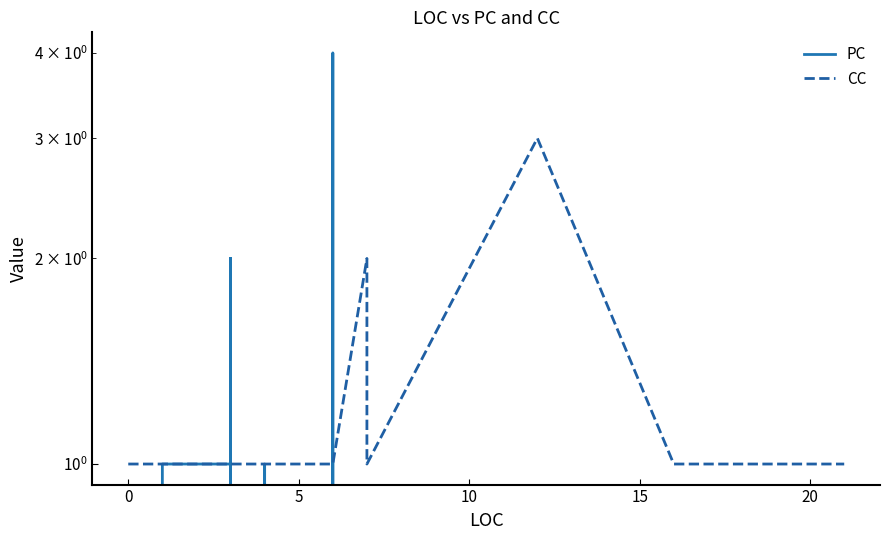

The value of PC at 7 is 1. True or false?

False